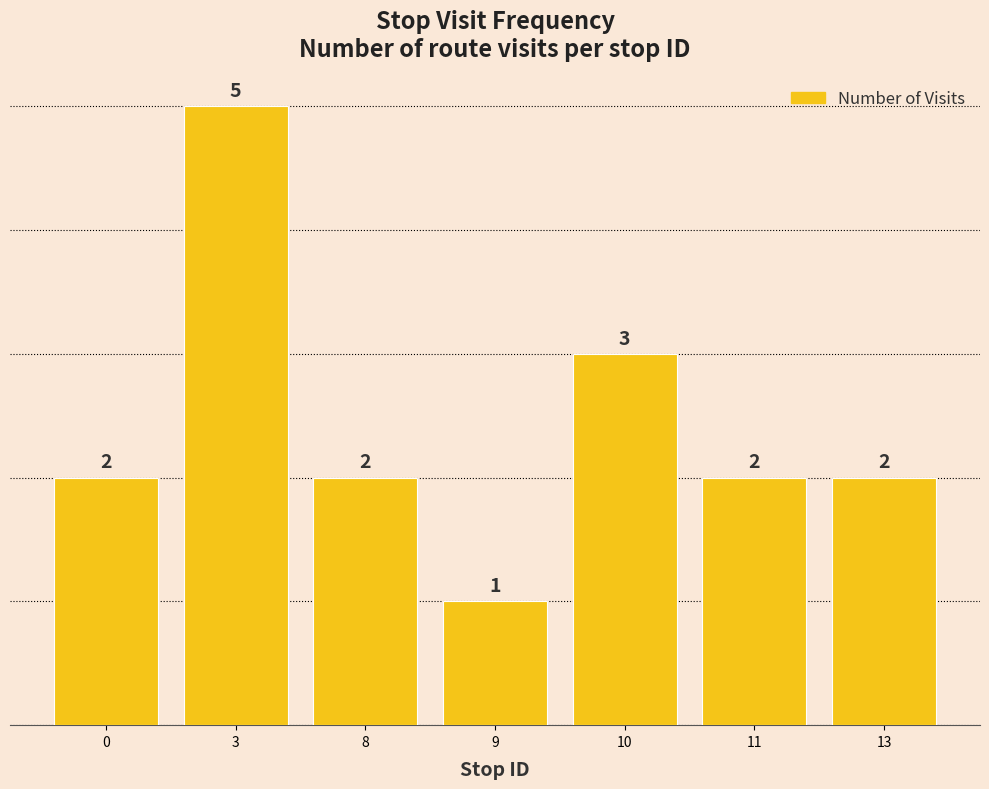

What is the sum of the values at 10 and 13?

5